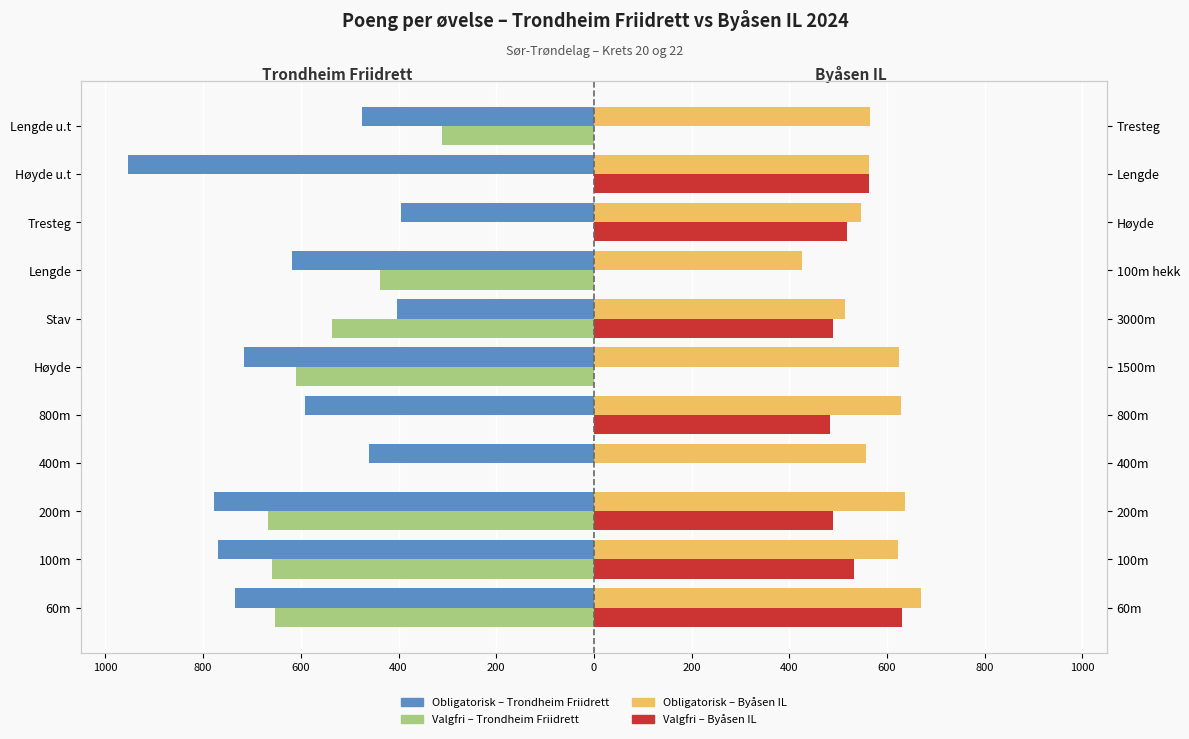

Are the bars horizontal?

Yes